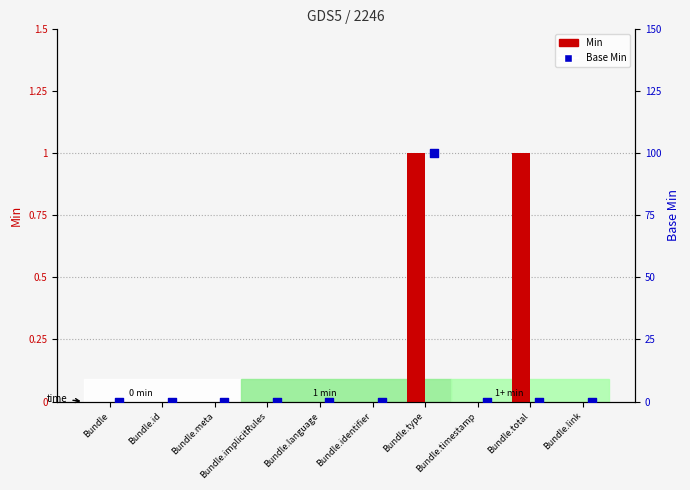

Which series reaches the maximum Y coordinate?

Min